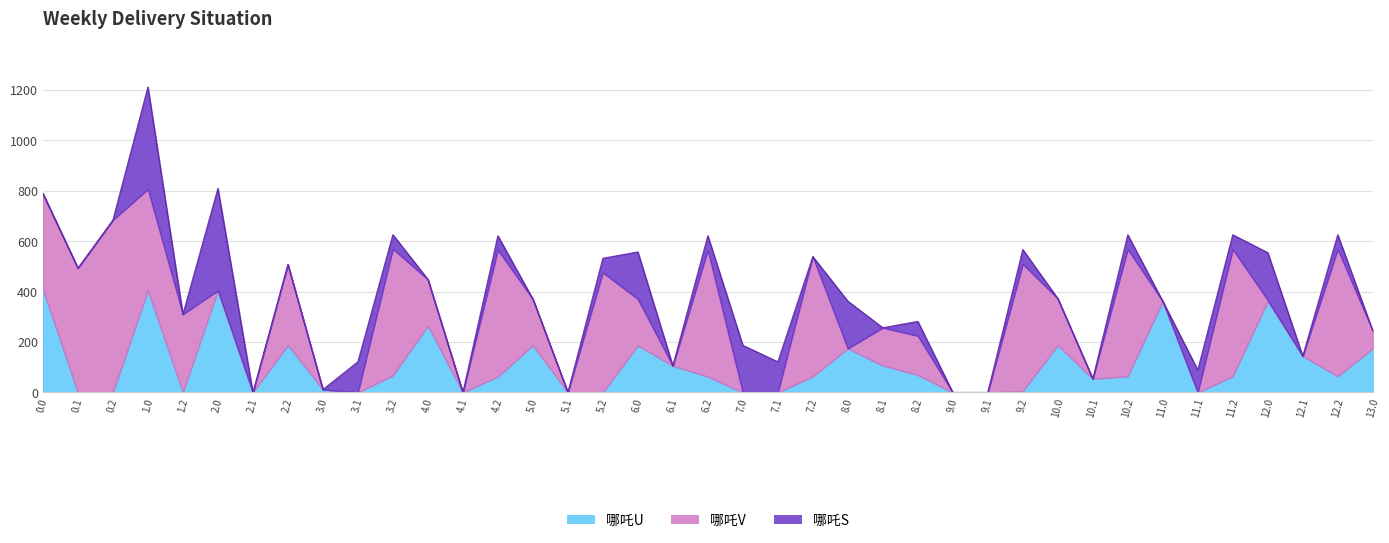

What is the total value across all series at 11.2?

625.4